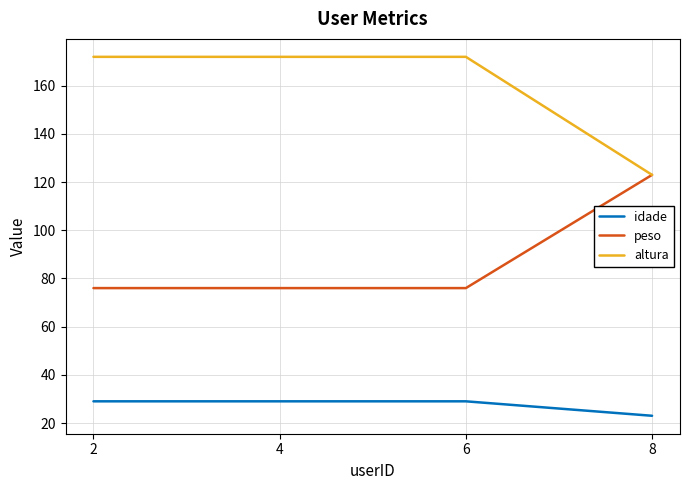

Count the number of data series in this chart.

3